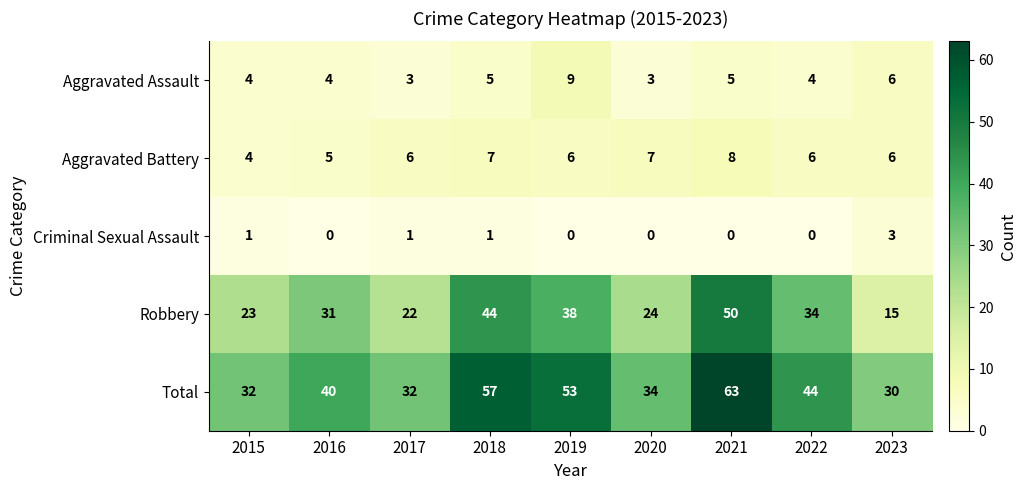

Rank the series at 2017 from highest to lowest value.

Total, Robbery, Aggravated Battery, Aggravated Assault, Criminal Sexual Assault